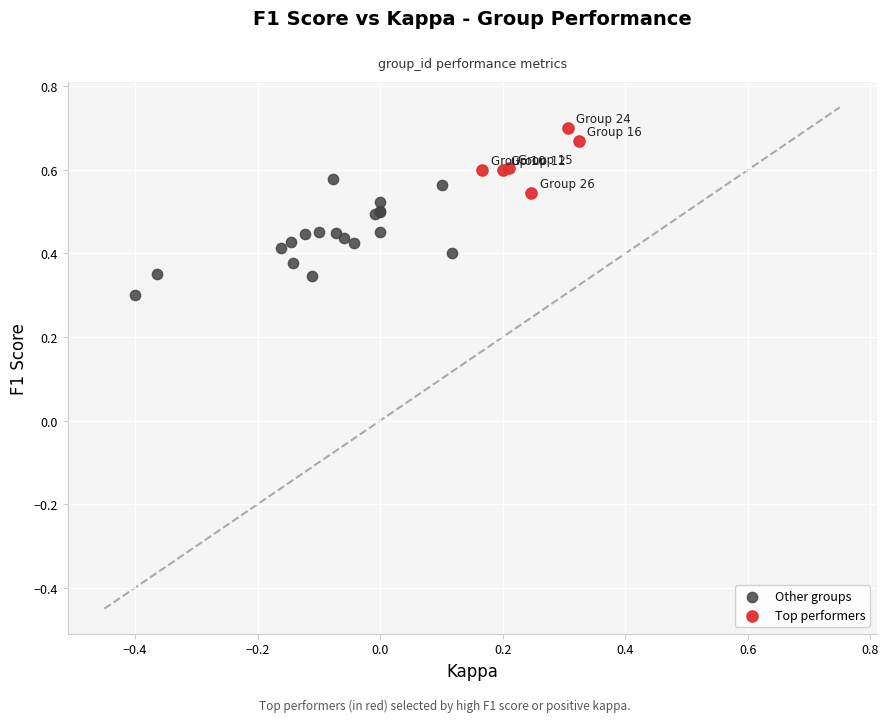

Which series has the largest Y range (max minus min)?

Other groups